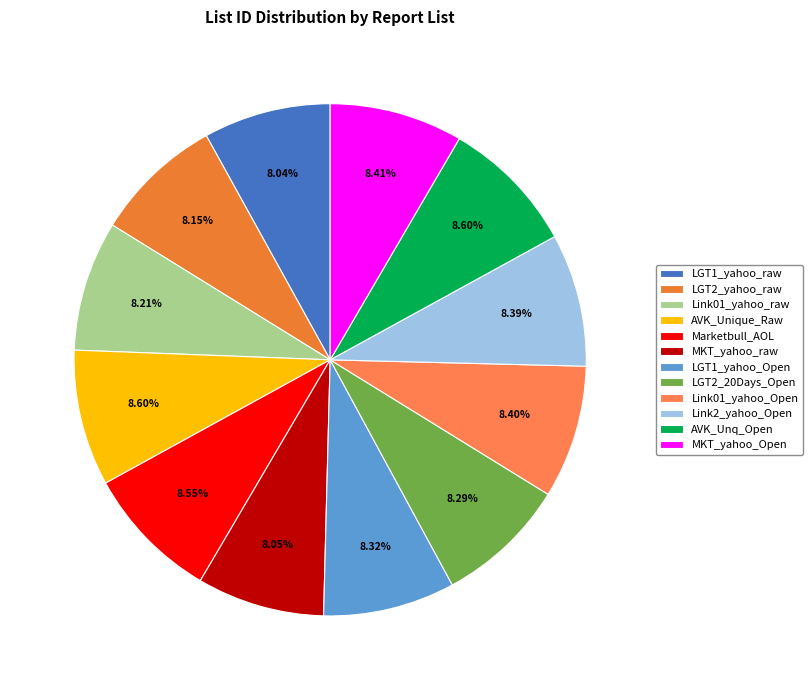

Between MKT_yahoo_raw and Link01_yahoo_Open, which is larger?

Link01_yahoo_Open